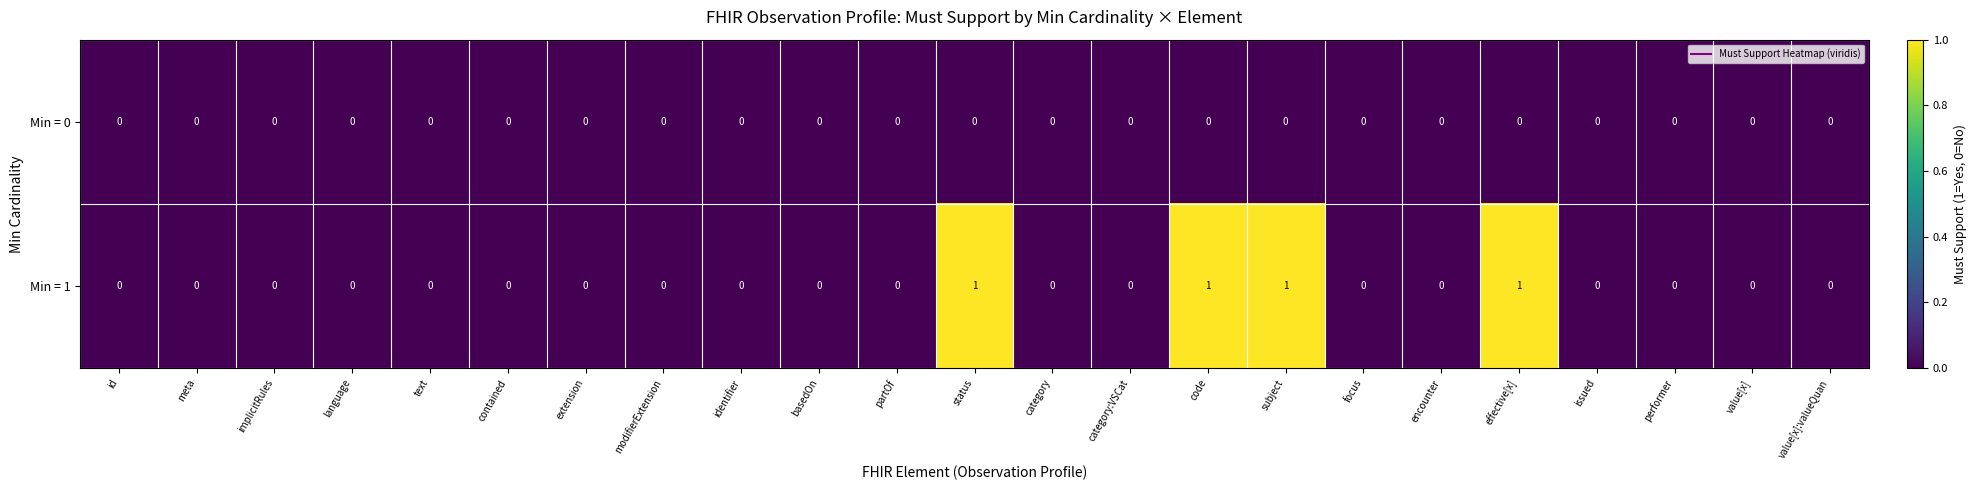

Rank the series by their maximum value, from lowest to highest.

Min = 0, Min = 1